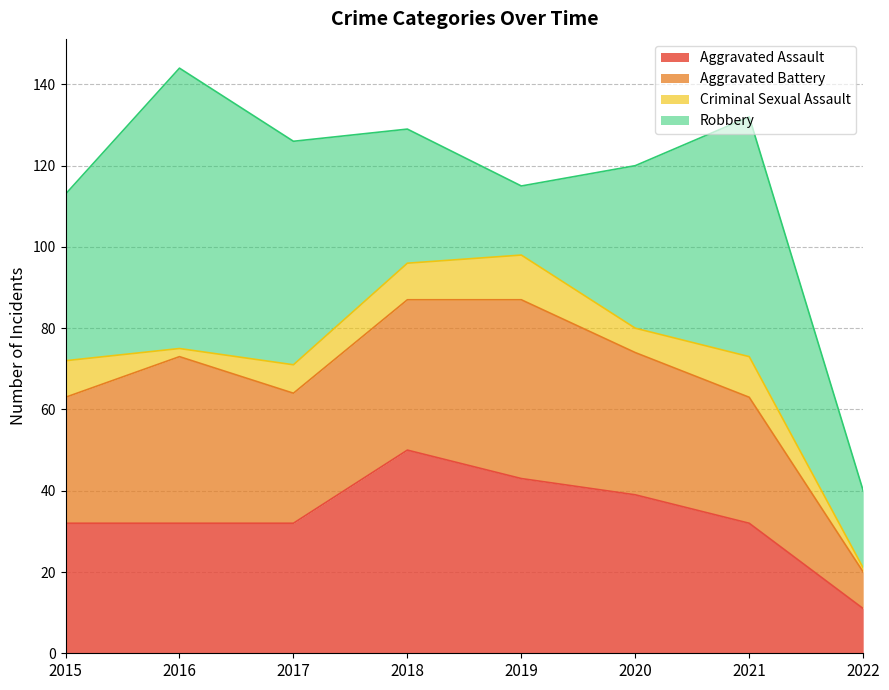

How many lines are shown in the chart?

4